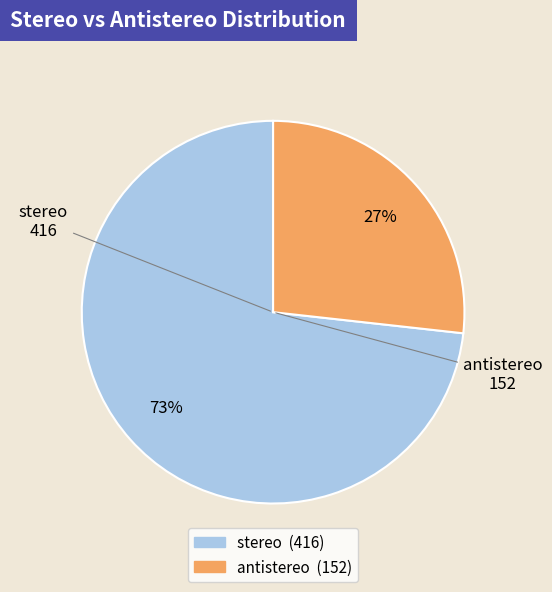

Is it true that antistereo is 38% of the pie?

False